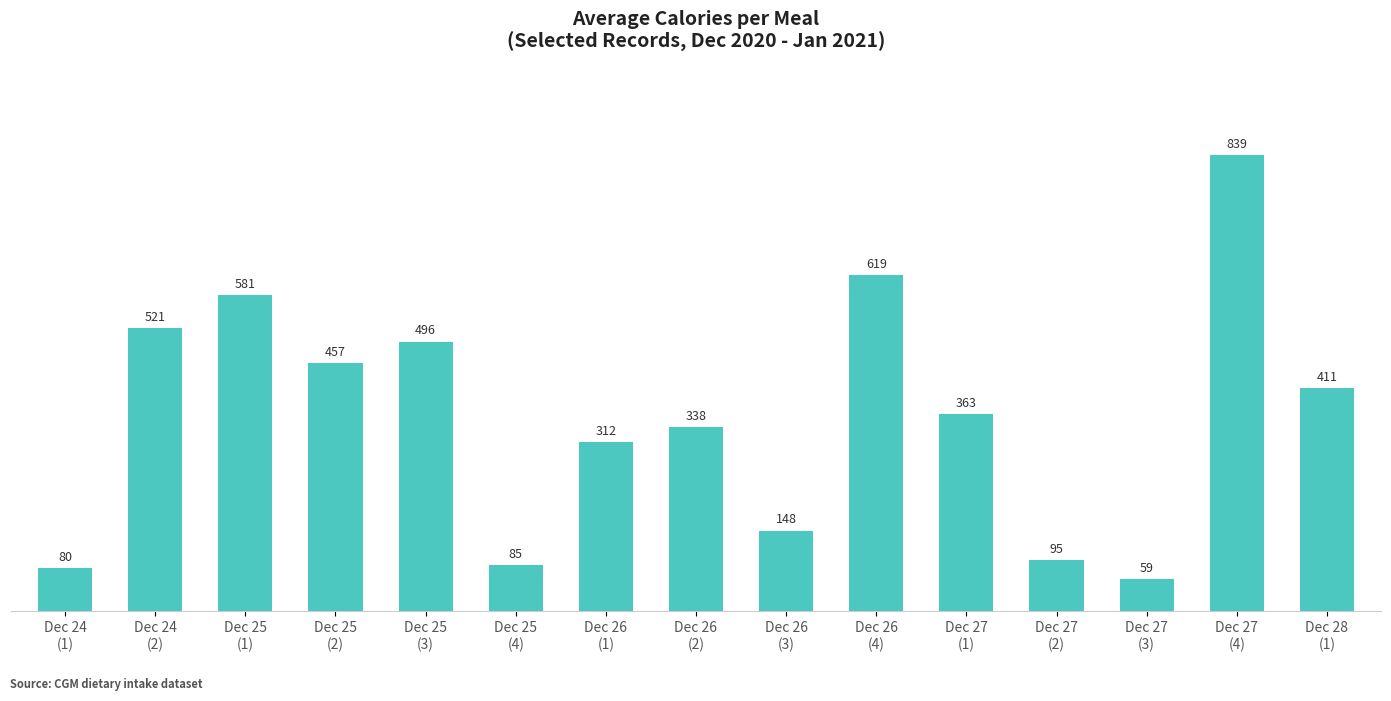

What is the label of the 11th bar from the right?

Dec 25
(3)